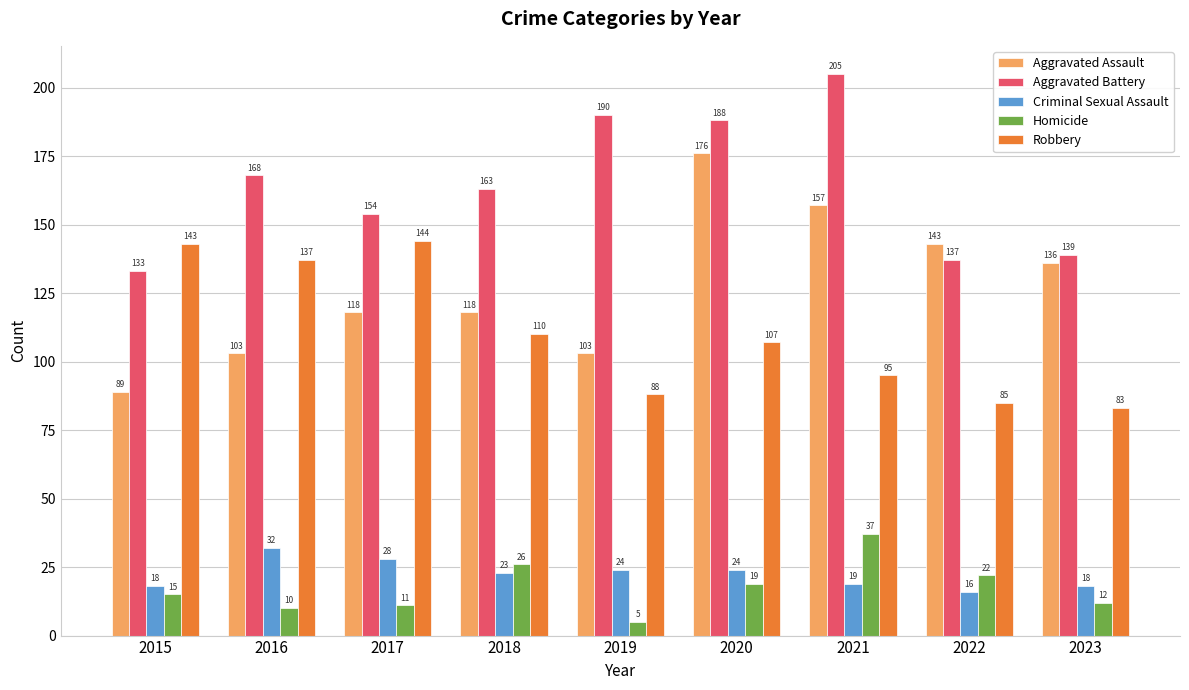

What is the difference between the second highest and minimum values in the Homicide series?

21